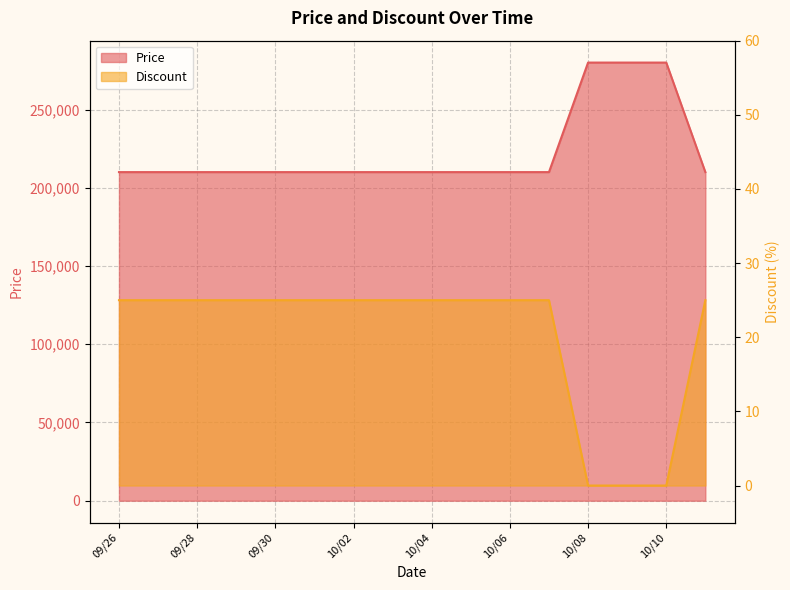

Does the chart have visible grid lines?

Yes